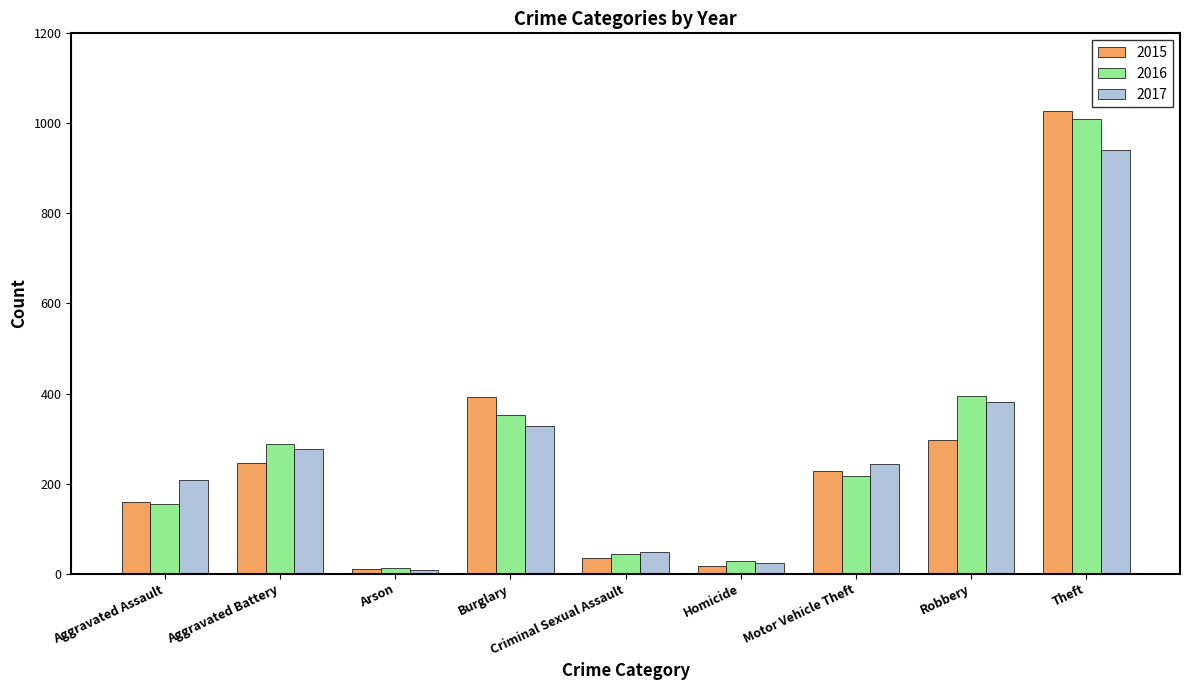

The value of 2015 at Arson is 11. True or false?

True